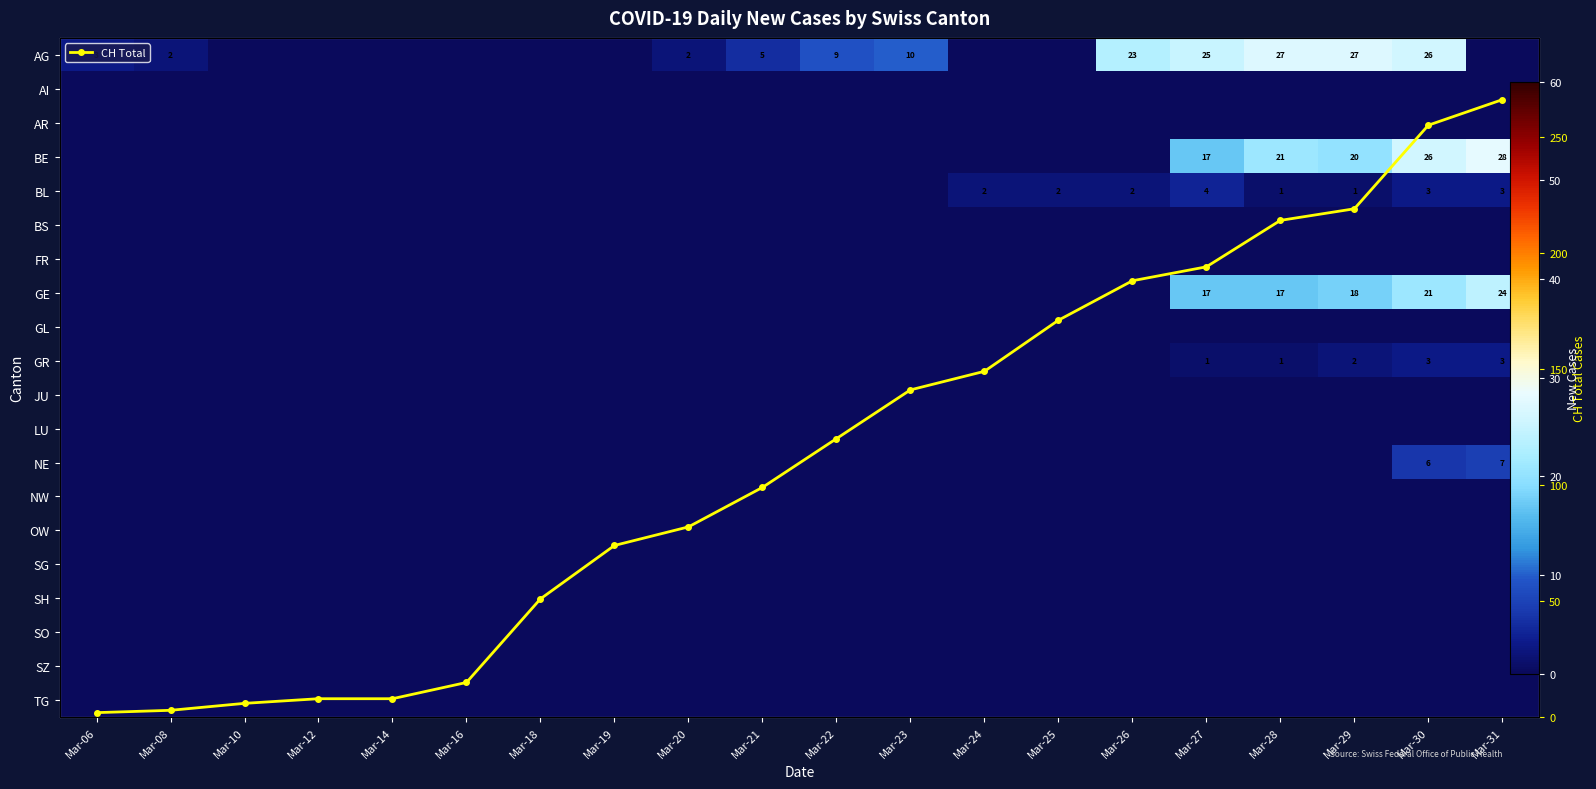

Is the value of OW at Mar-12 greater than the value of BL at Mar-06?

No